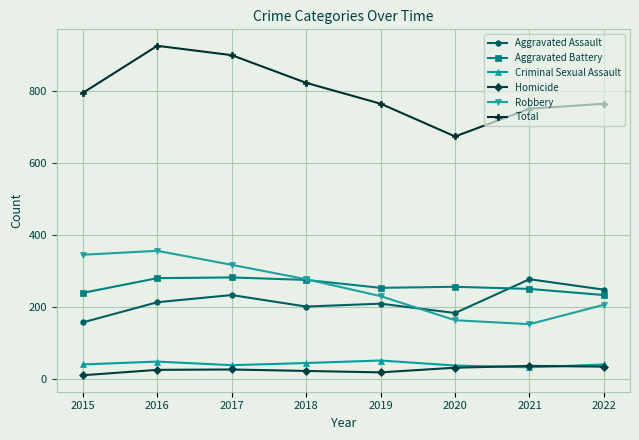

Which series has the largest total across all categories?

Total